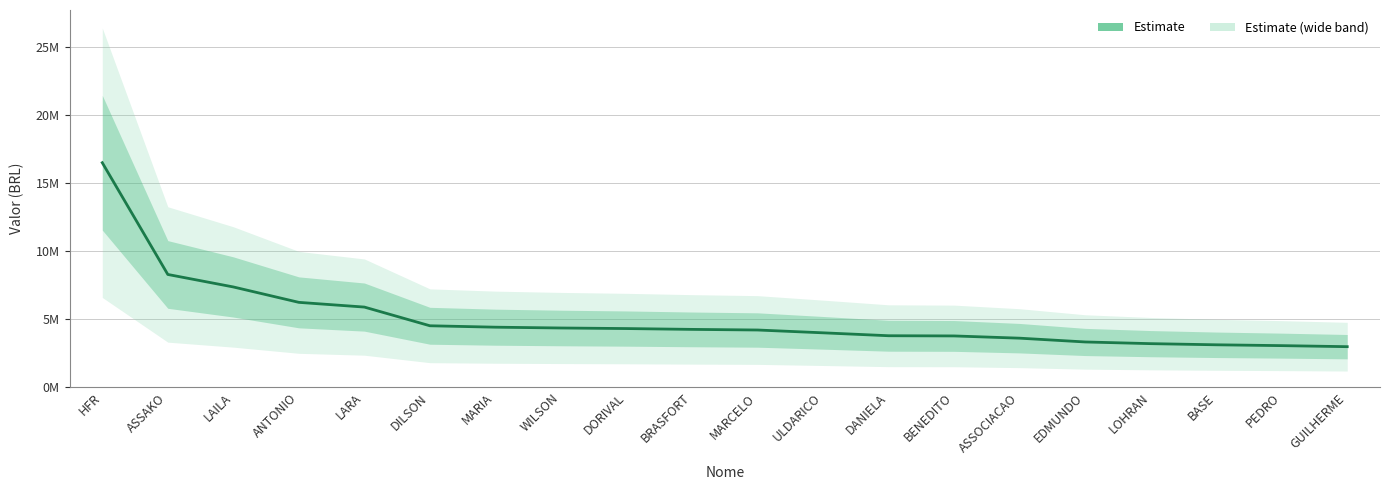

What is the difference between the maximum and minimum values?

13513363.3